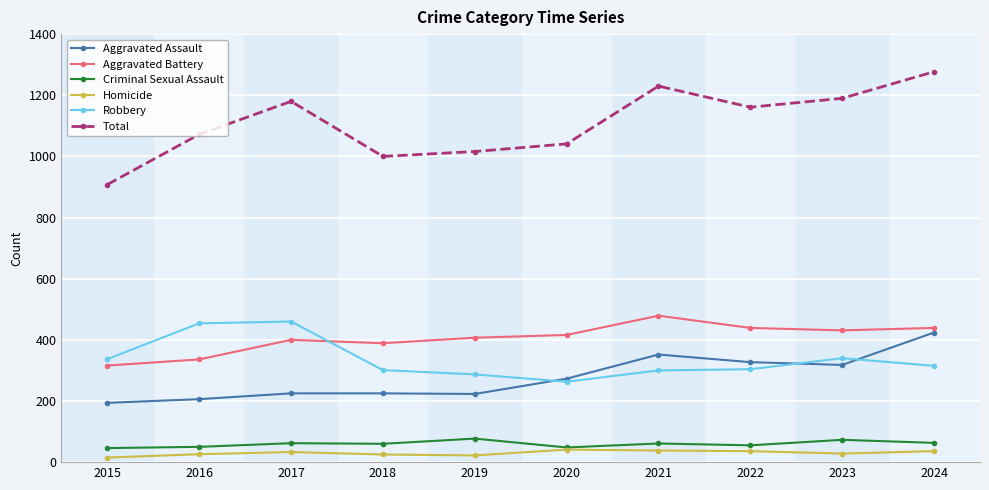

True or false: Aggravated Battery has a value of 431 at 2023.

True